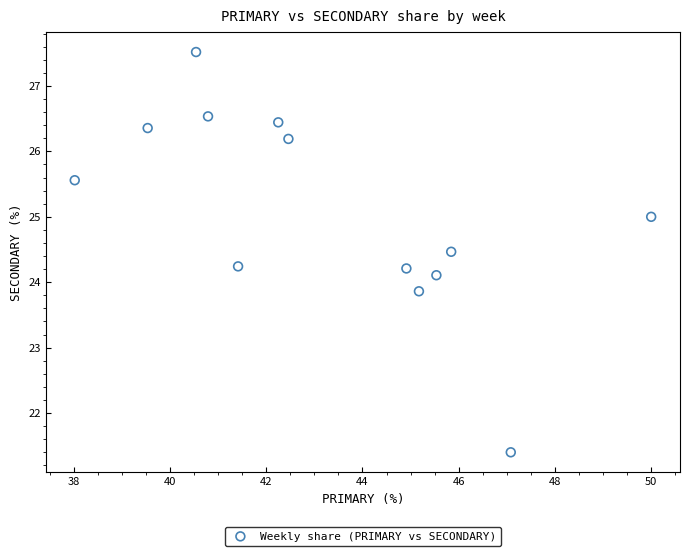

What is the range of Y values (max minus min)?

6.1